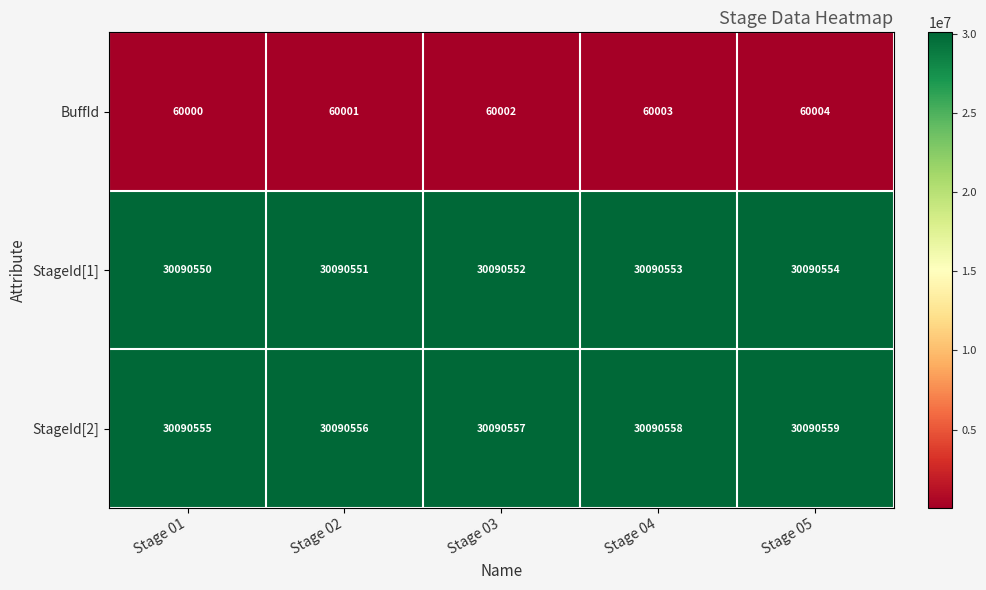

The StageId[2] series shows 30090555 at Stage 01. True or false?

True